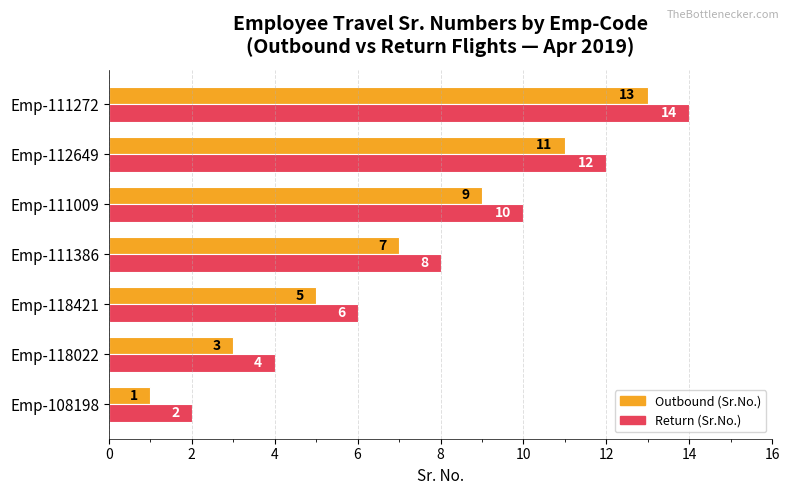

List the series in order of their peak value, lowest first.

Outbound (Sr.No.), Return (Sr.No.)